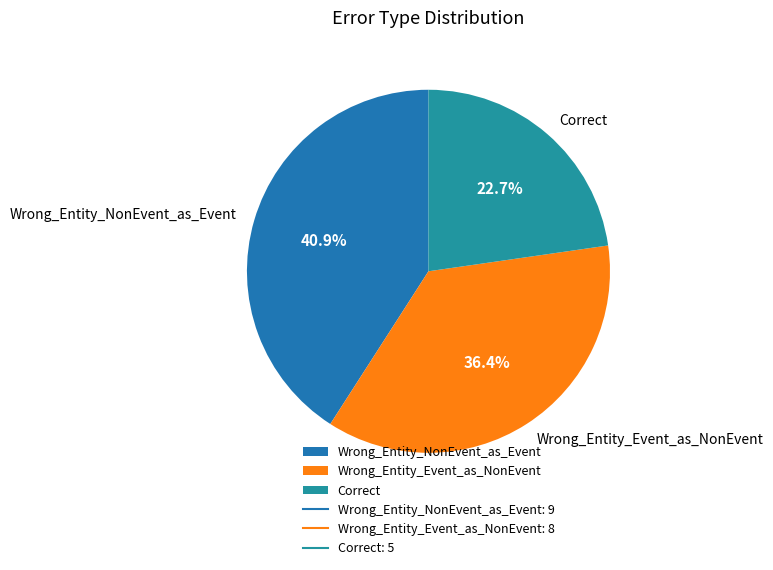

How many segments does this pie chart have?

3